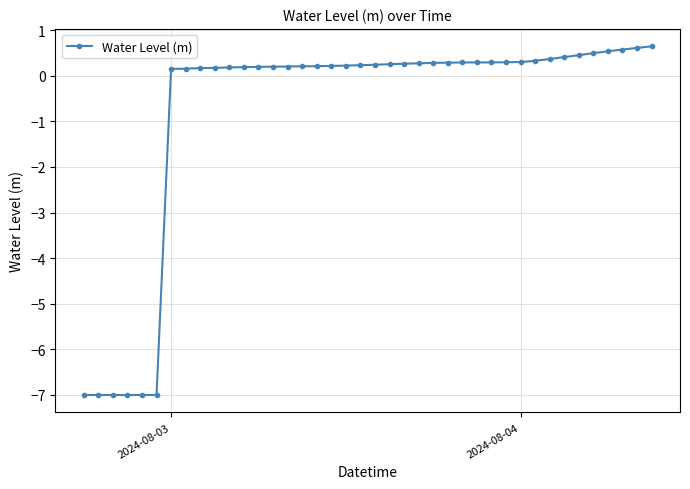

What is the difference between the maximum and minimum values?

7.6